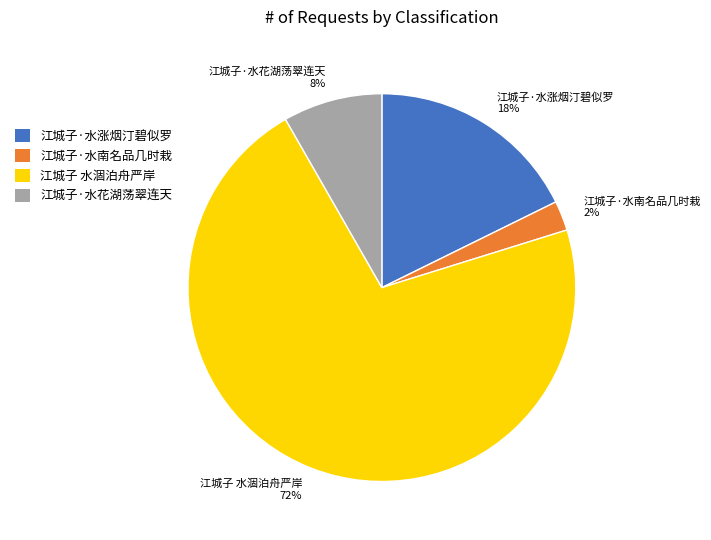

Is it true that 江城子 水涸泊舟严岸 is 72% of the pie?

True